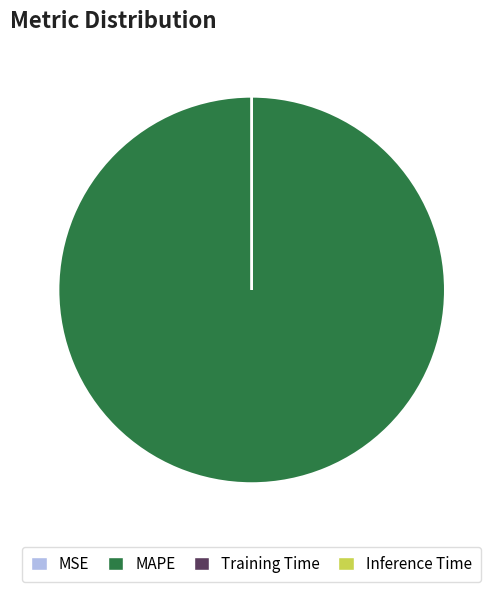

Which slice is the smallest?

Training Time